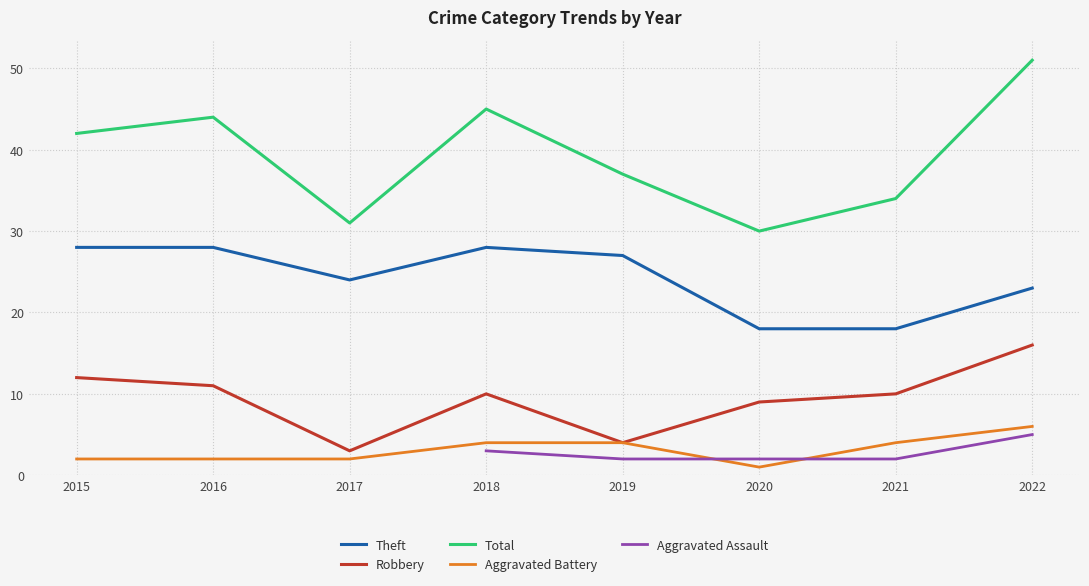

What is the value of the Aggravated Battery point at the 3rd from the left?

2.0